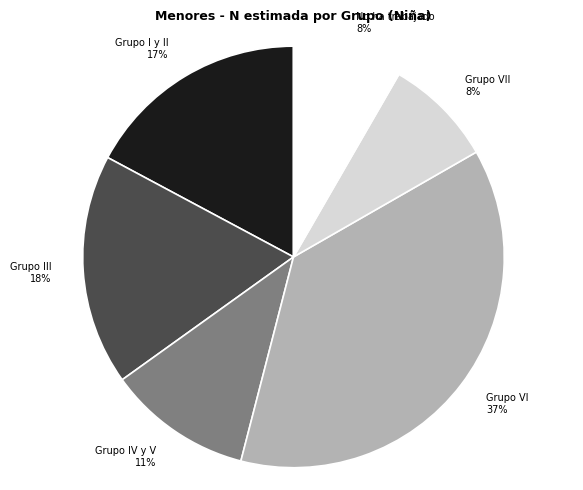

To the nearest percent, what portion does Grupo VI represent?

37%